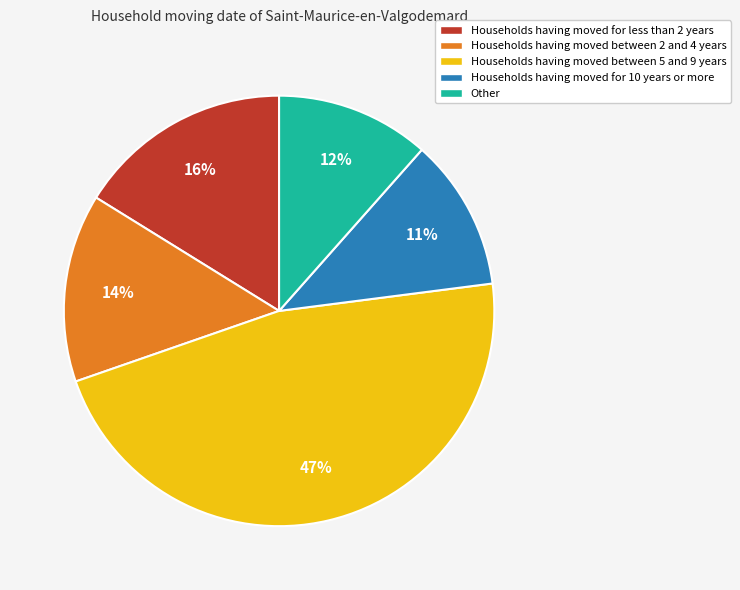

What is the largest slice in the pie chart?

Households having moved between 5 and 9 years